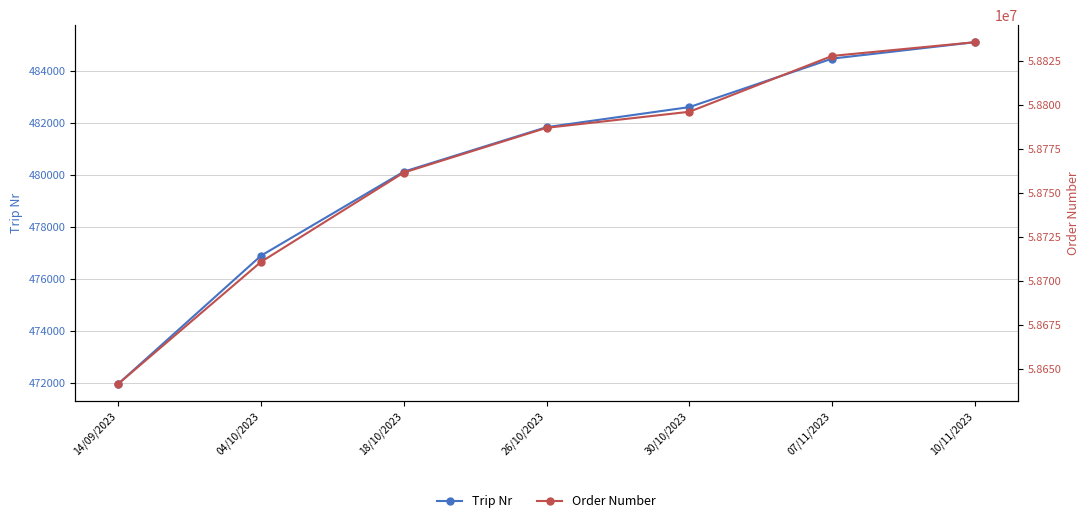

At 10/11/2023, list the series in order from largest to smallest.

Order Number, Trip Nr